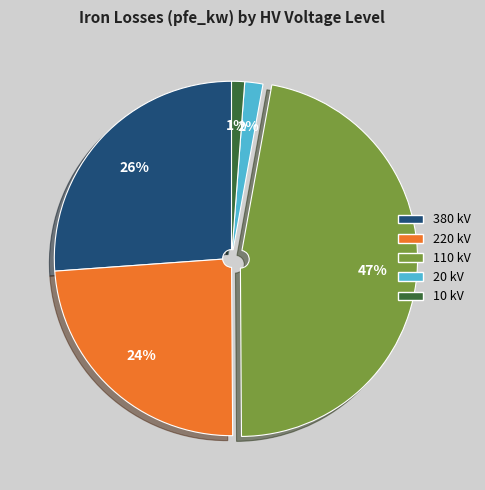

Combined, do 380 and 110 account for over 50%?

Yes